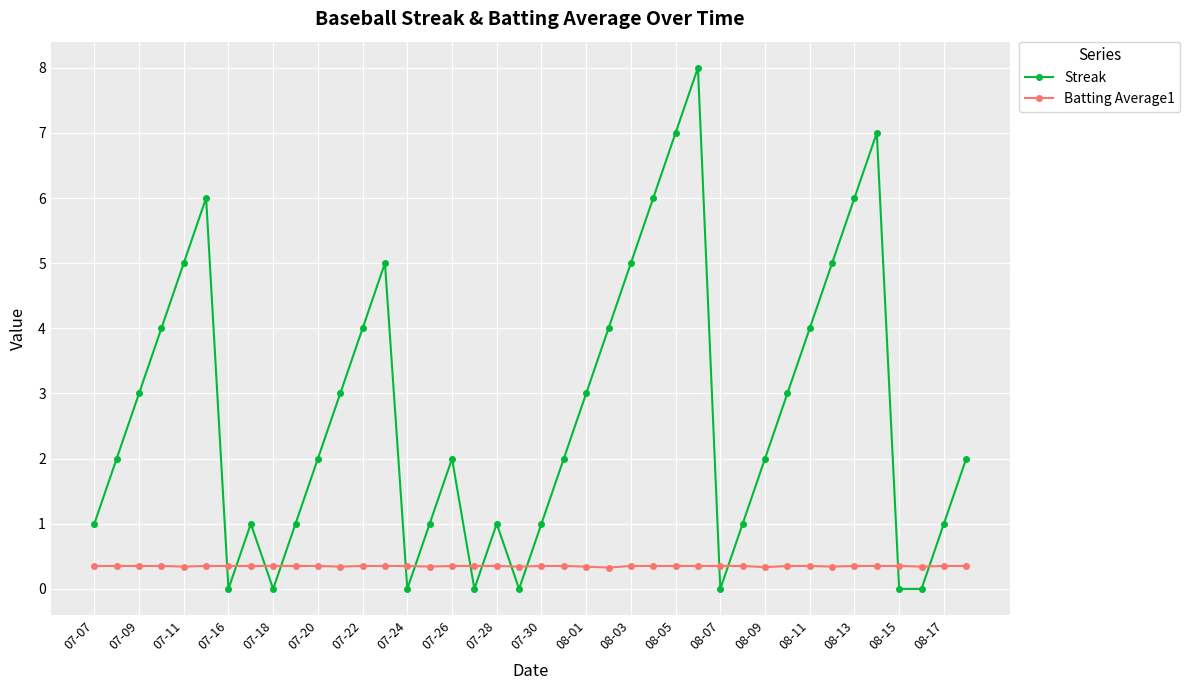

What is the maximum value for Batting Average1?

0.4